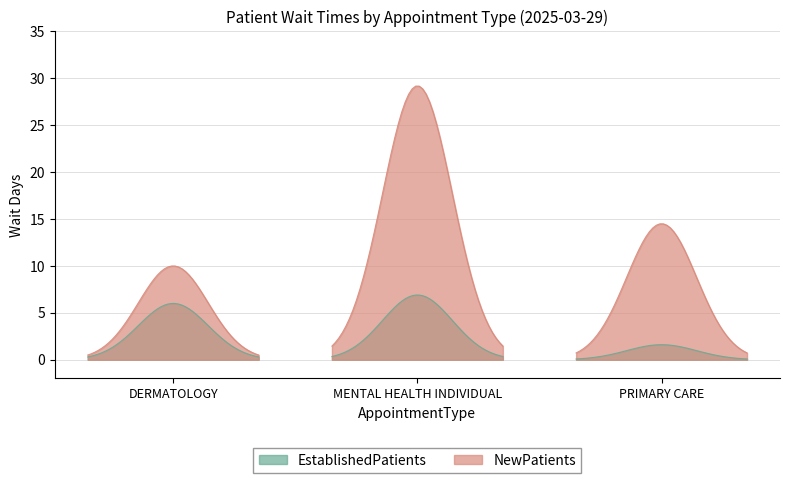

What is the difference between the highest and lowest values at MENTAL HEALTH INDIVIDUAL?

22.3